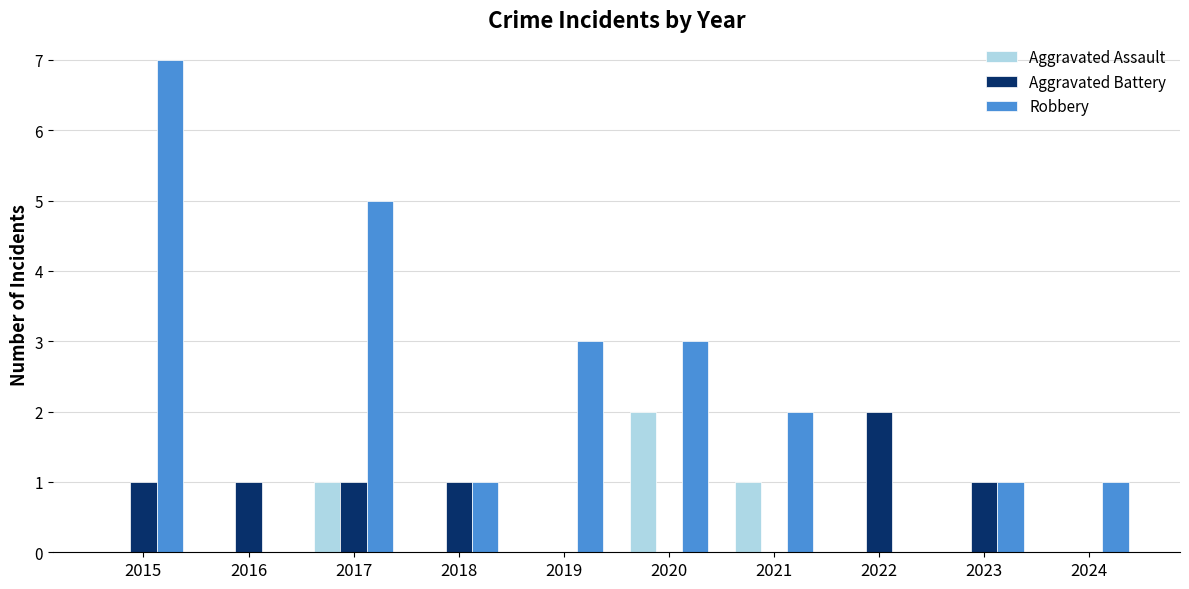

Which series has the largest total across all categories?

Robbery